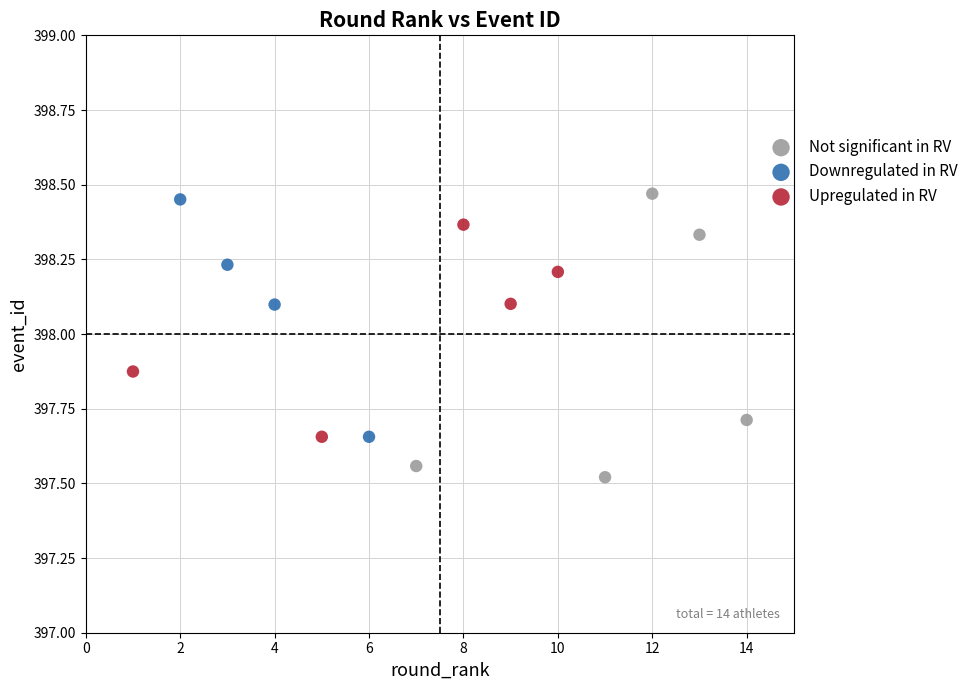

Which series reaches the maximum Y coordinate?

Not significant in RV